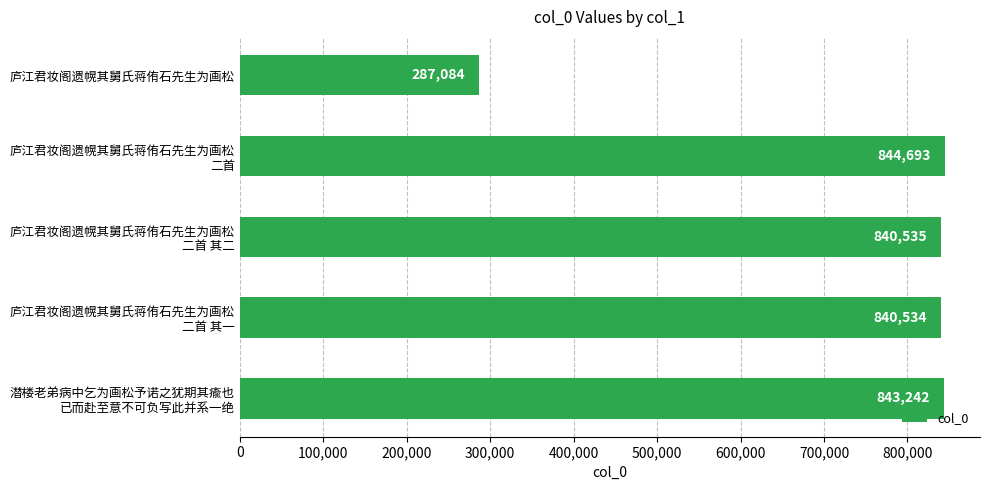

Where is the data nearest to the value 565888?

庐江君妆阁遗幌其舅氏蒋侑石先生为画松
二首 其一